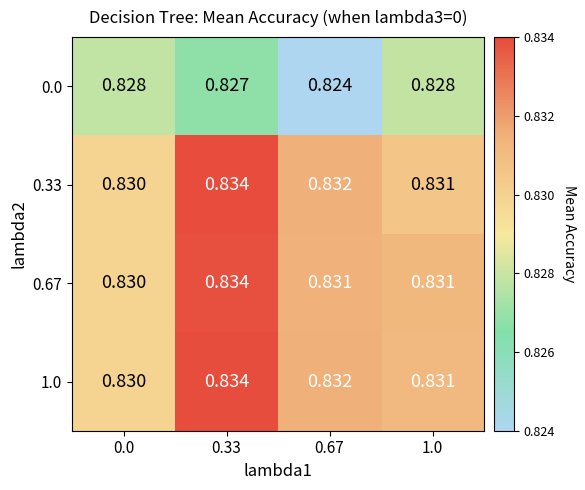

Is the value of 0.33 at 0.67 greater than the value of 0.0 at 0.33?

Yes